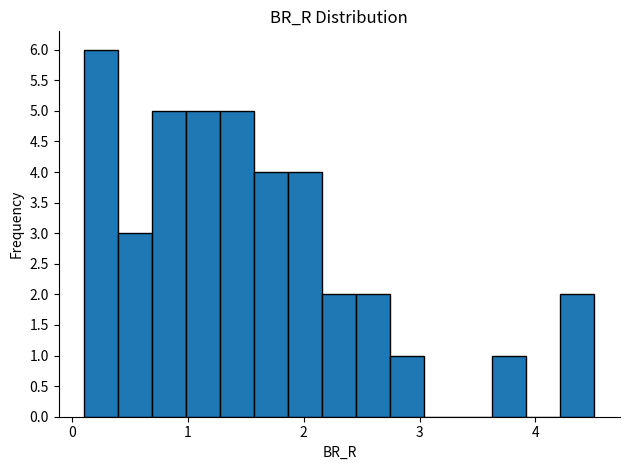

Read against the x-axis, roughly where is the centre of the tallest bar?

0.3